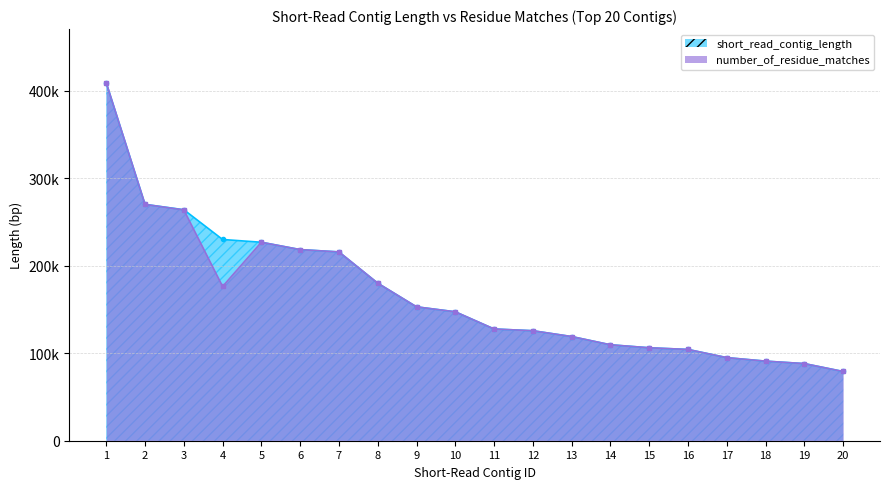

Which series changed the most between 3 and 6?

short_read_contig_length